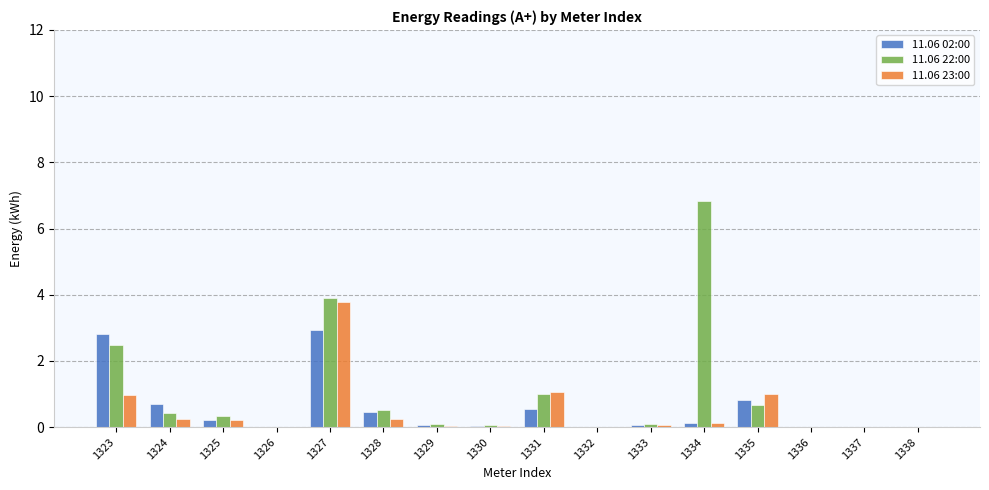

What is the total value across all series at 1329?

0.2